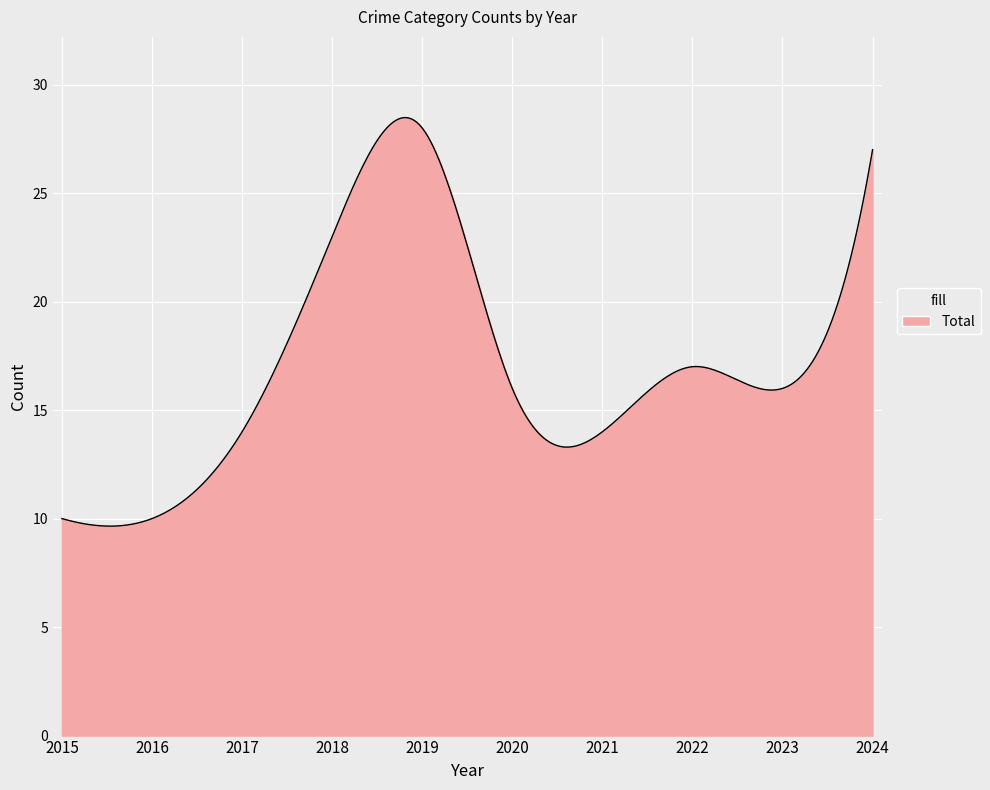

What is the difference between the maximum and minimum values?

18.8